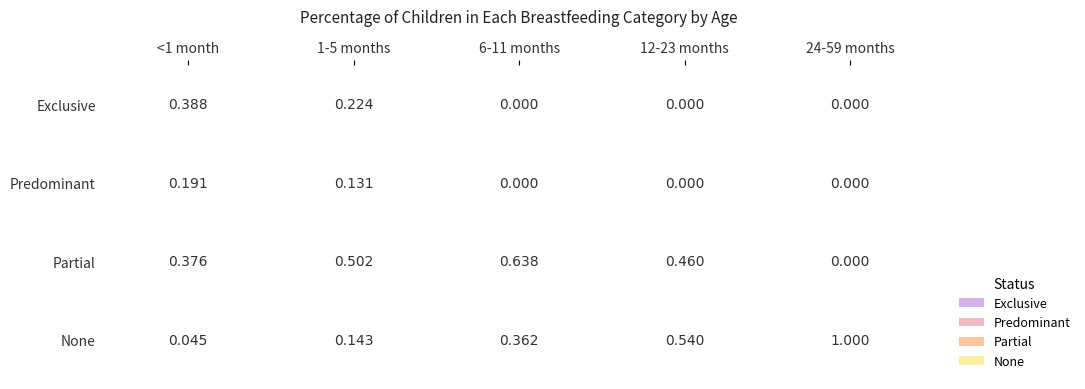

How many positive values does the Exclusive series have?

2